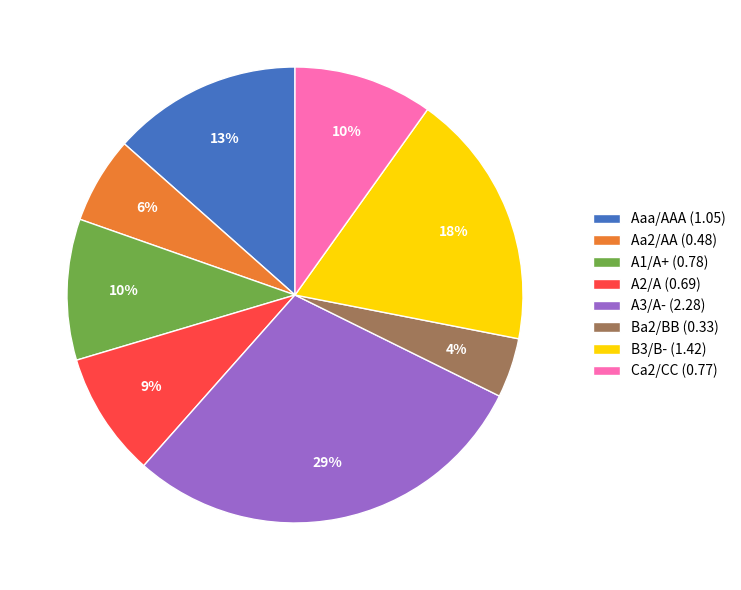

What percentage is the Aa2/AA slice, to the nearest percent?

6%